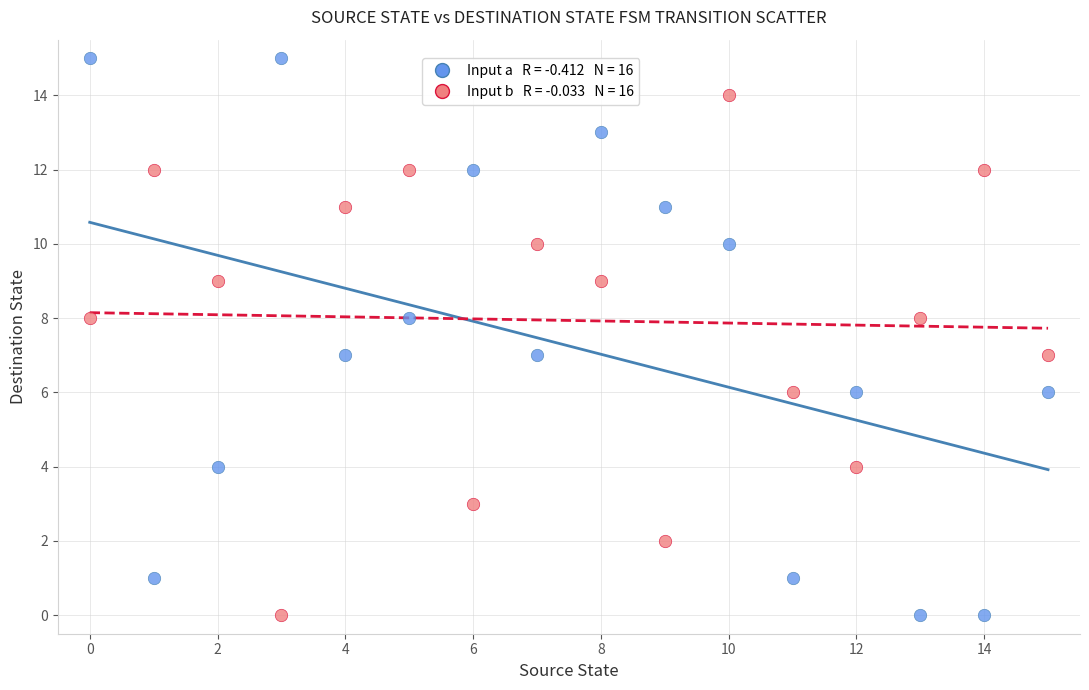

Across all data points, what is the range of Y values (max minus min)?

15